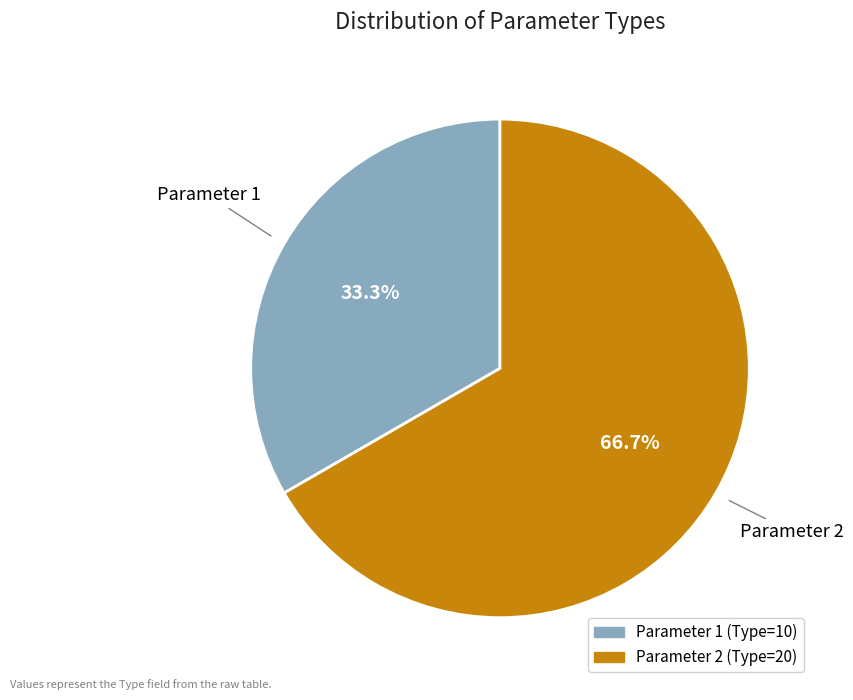

What is the smallest slice in the pie chart?

Parameter 1